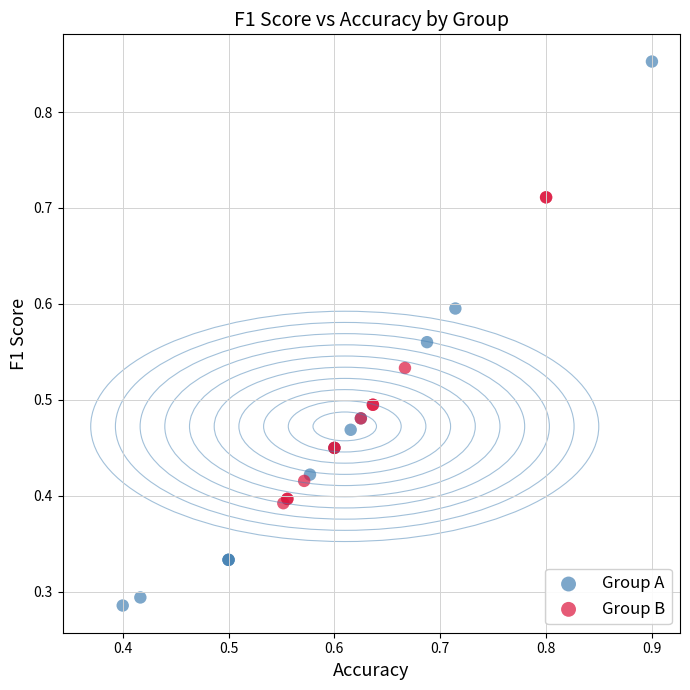

Which series contains the lowest Y value?

Group A